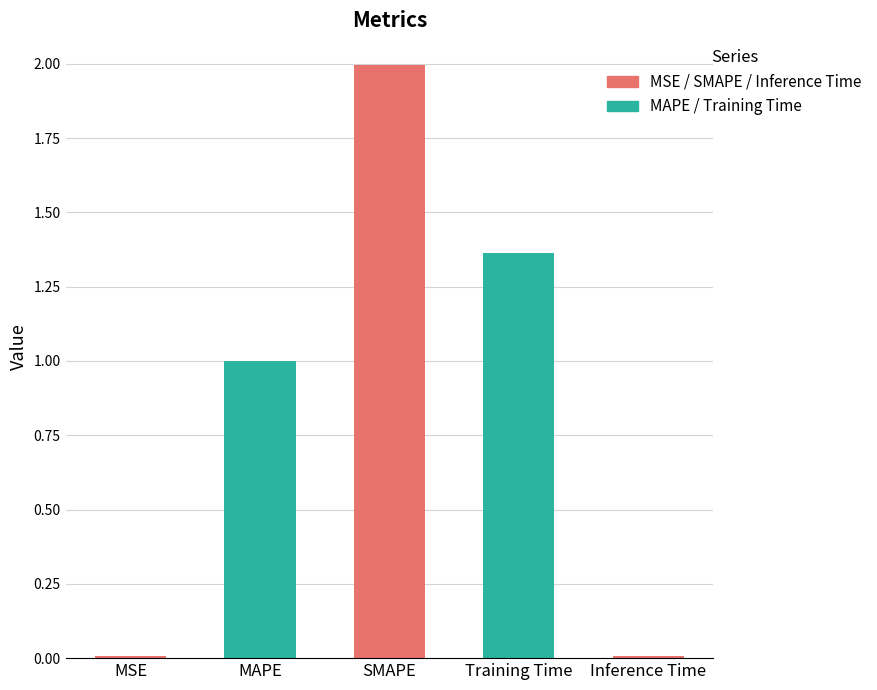

What is the change in value from SMAPE to Training Time?

-0.6